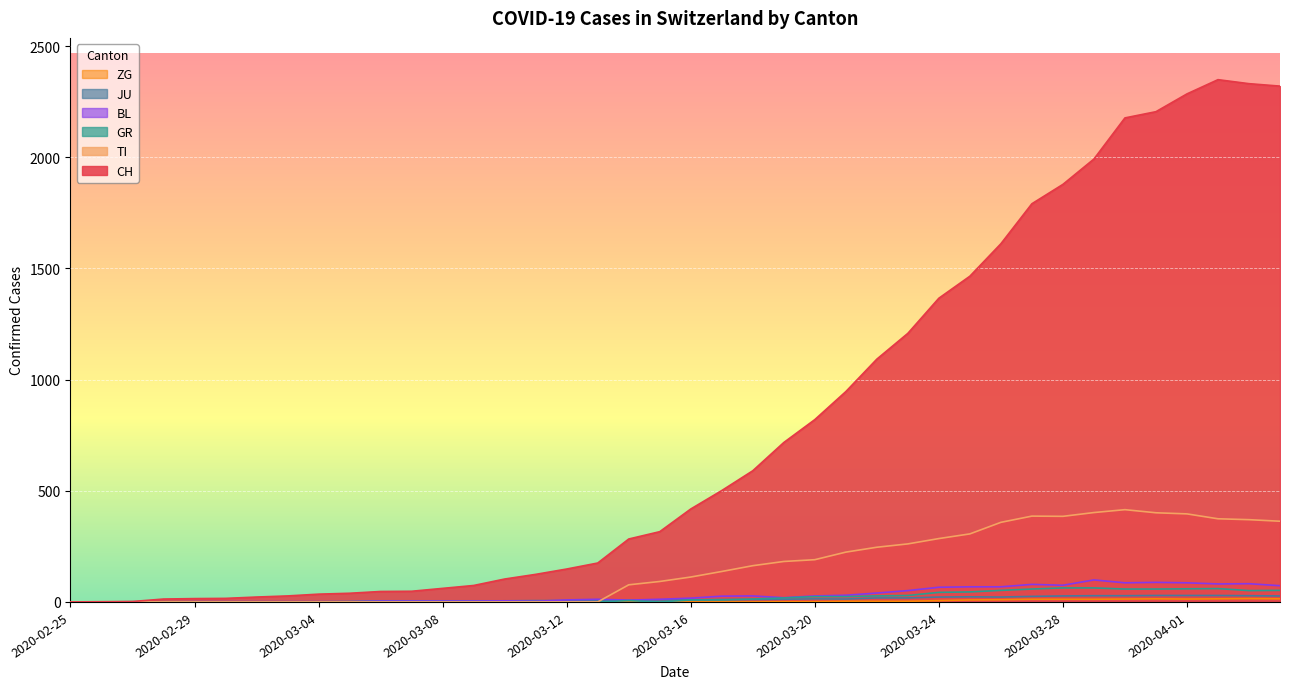

The value of JU at 2020-02-25 is 0. True or false?

True